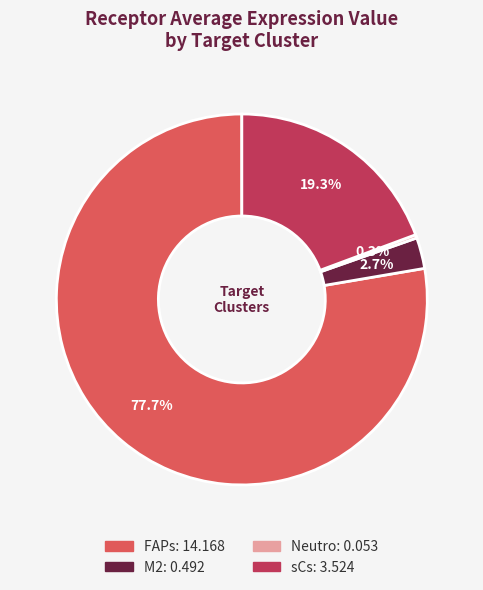

Which slice represents more than half of the pie?

FAPs